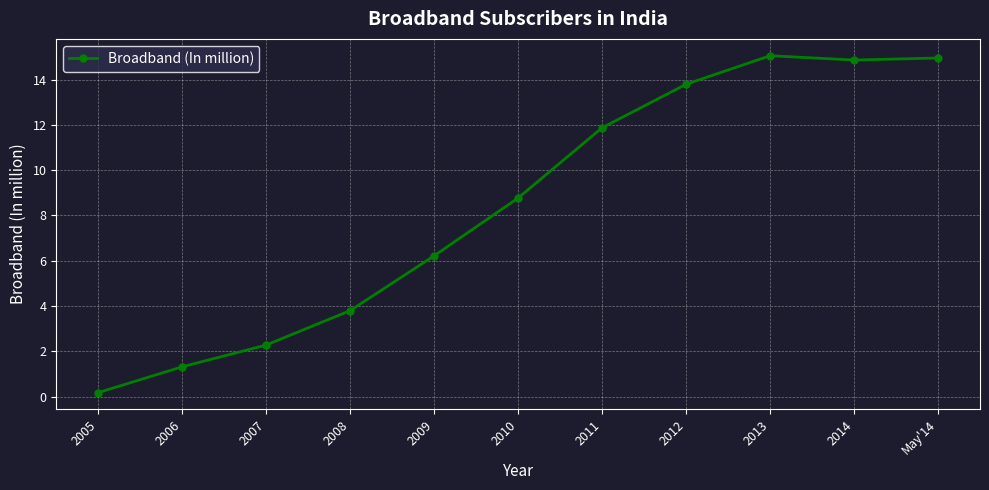

What is the label of the 9th point from the right?

2007